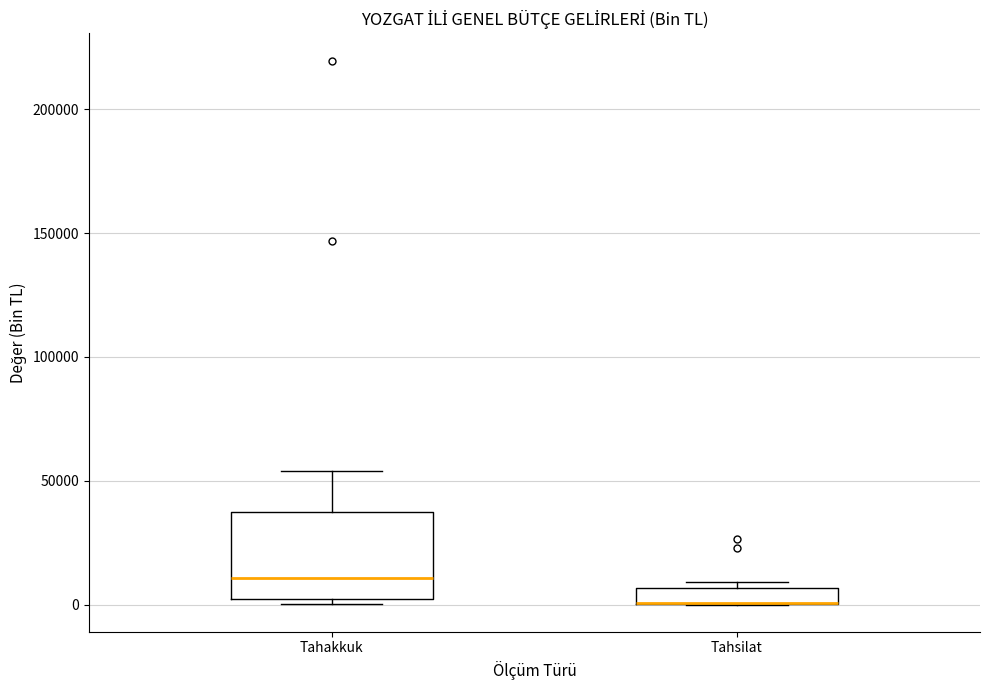

Comparing the boxes themselves (not the whiskers), which one is the tallest?

Tahakkuk